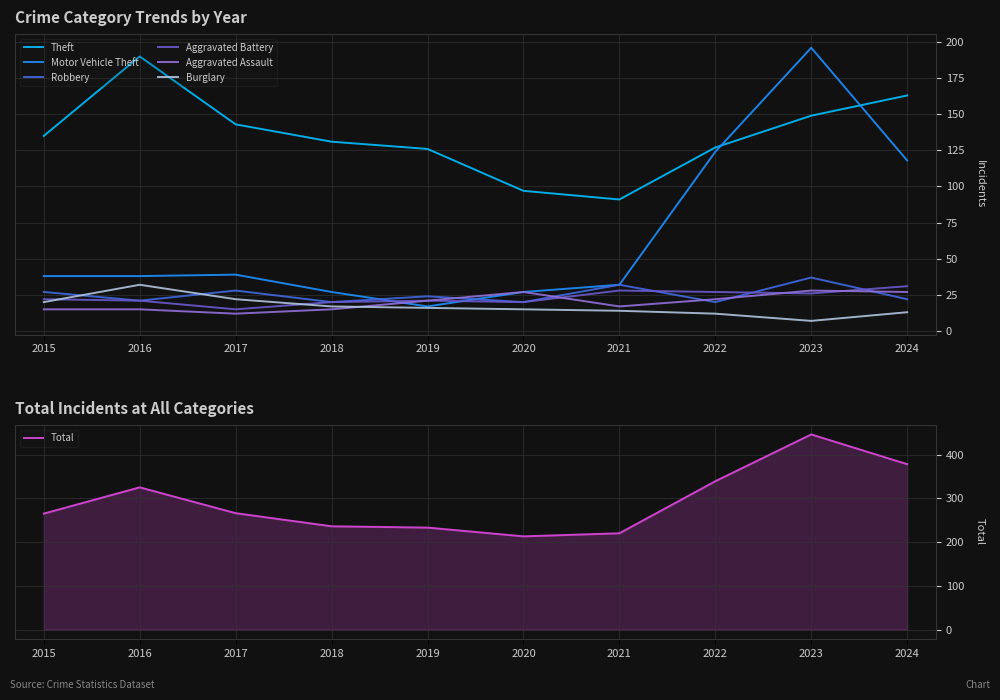

Reading left to right, extract all data points from this chart.

Theft: 2015=135	2016=190	2017=143	2018=131	2019=126	2020=97	2021=91	2022=127	2023=149	2024=163
Motor Vehicle Theft: 2015=38	2016=38	2017=39	2018=27	2019=17	2020=27	2021=32	2022=124	2023=196	2024=118
Robbery: 2015=27	2016=21	2017=28	2018=20	2019=24	2020=20	2021=32	2022=20	2023=37	2024=22
Aggravated Battery: 2015=22	2016=21	2017=15	2018=20	2019=21	2020=20	2021=28	2022=27	2023=26	2024=31
Aggravated Assault: 2015=15	2016=15	2017=12	2018=15	2019=21	2020=27	2021=17	2022=22	2023=28	2024=27
Burglary: 2015=20	2016=32	2017=22	2018=17	2019=16	2020=15	2021=14	2022=12	2023=7	2024=13